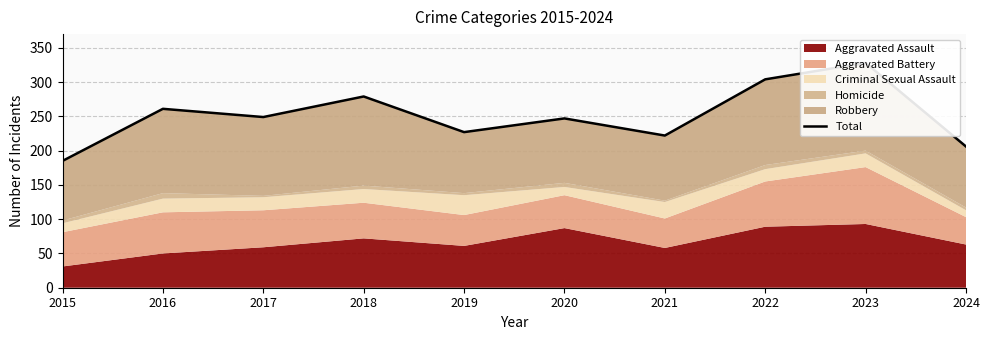

Which label corresponds to the smallest value in the chart?

2015